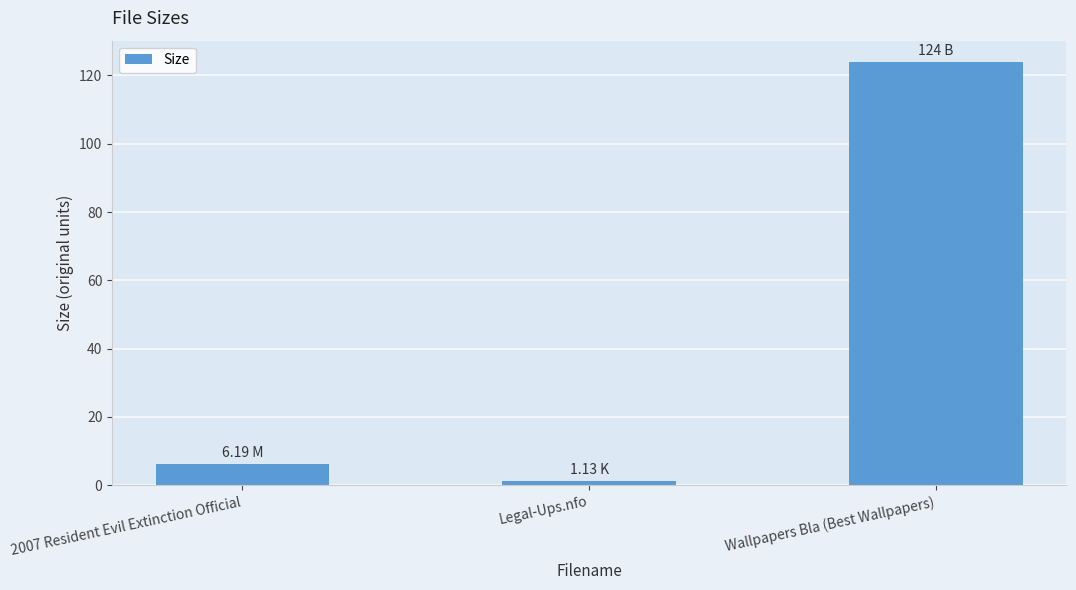

At which category does the chart reach its minimum across all series?

Legal-Ups.nfo